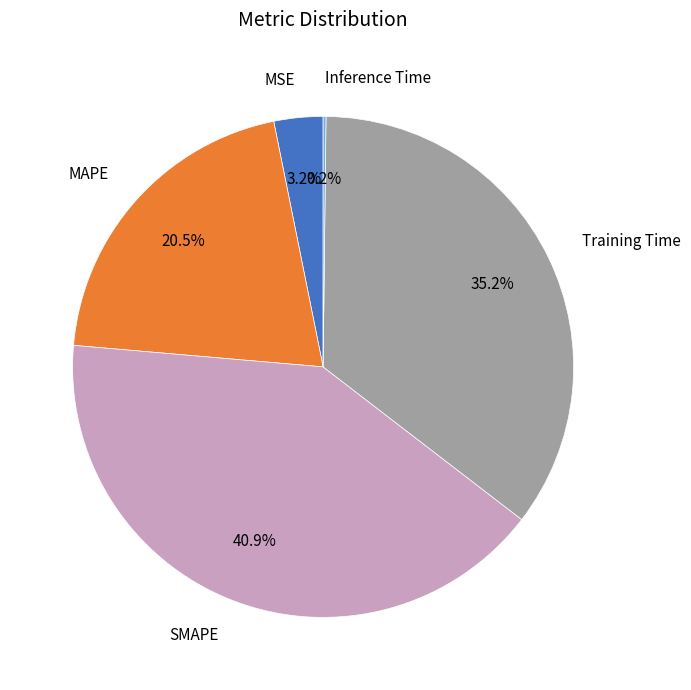

How much of the chart is everything except MAPE?

79.5%